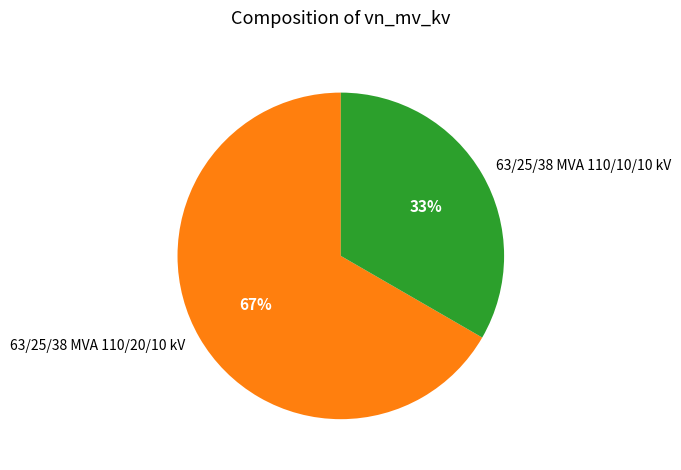

How many segments does this pie chart have?

2